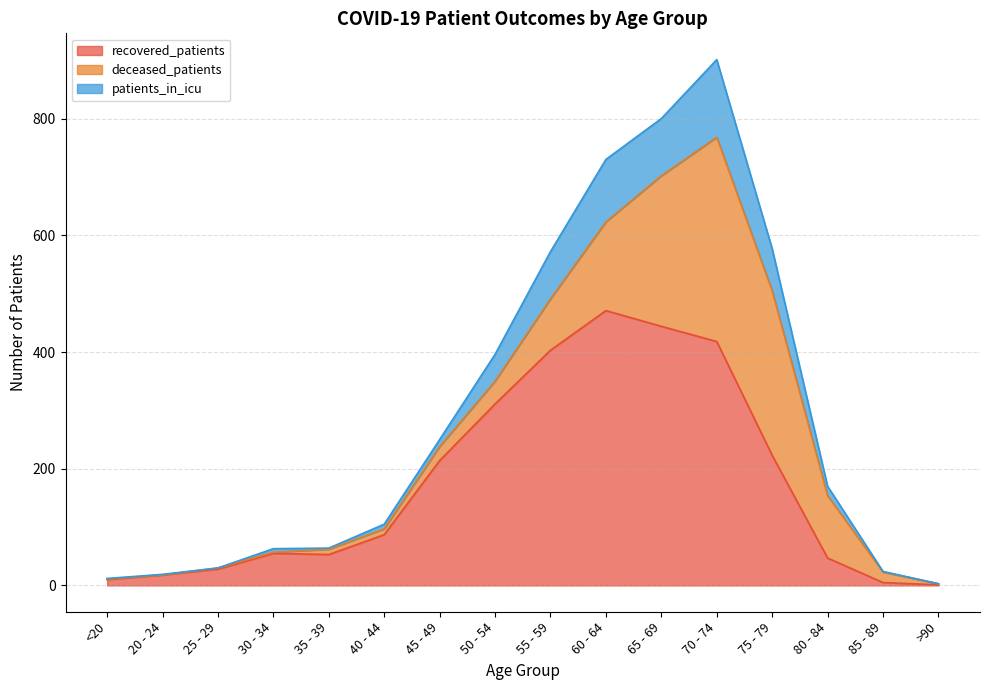

What is the maximum value shown in the chart?

901